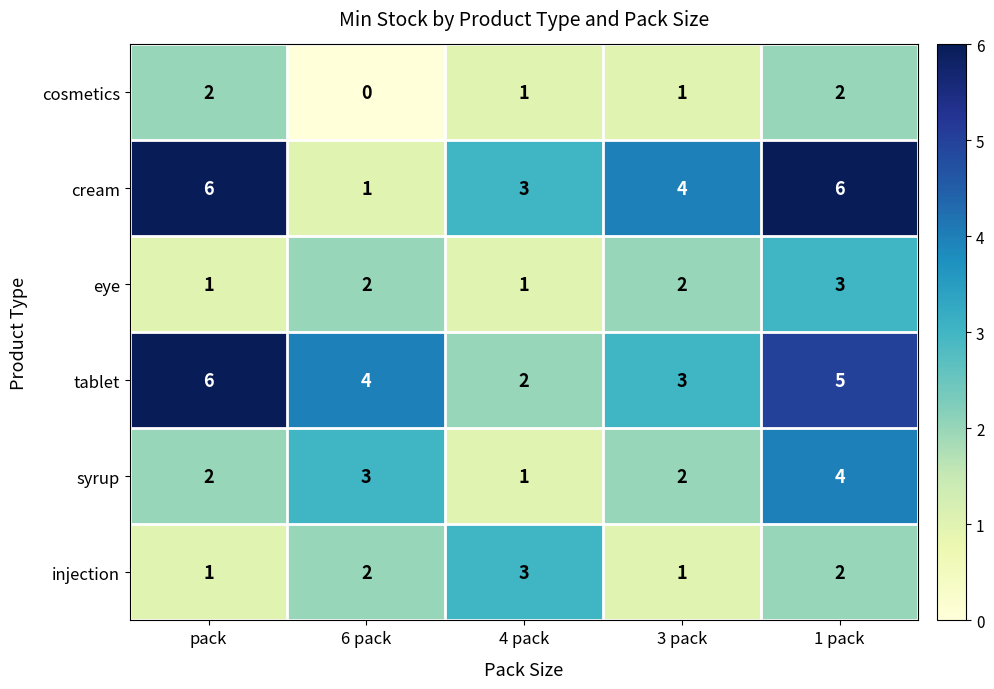

Read the tablet value at pack.

6